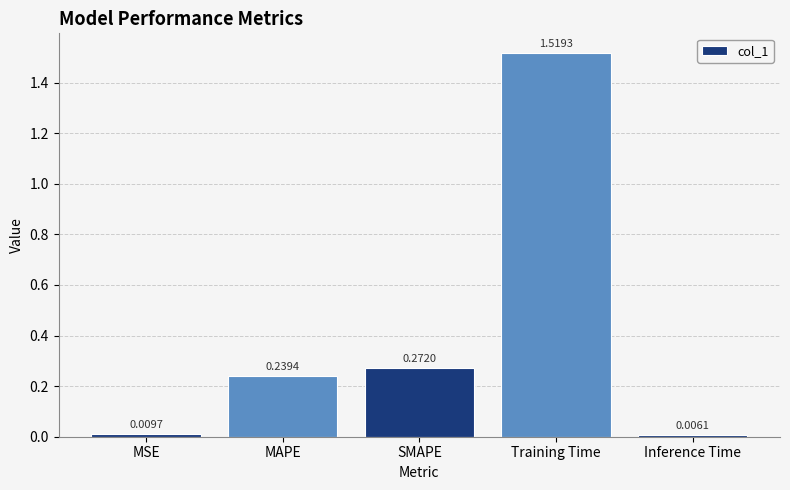

Which category has the highest value across all series?

Training Time